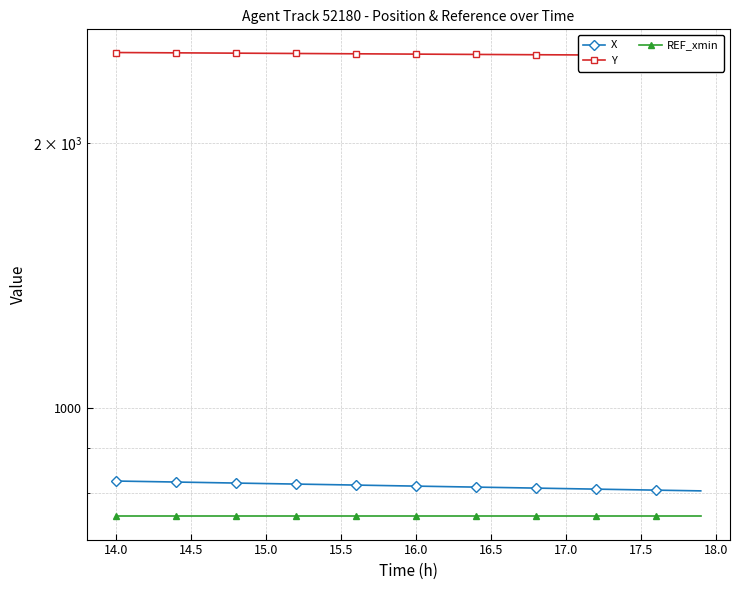

True or false: REF_xmin has a value of 1246.8 at 14.0.

False